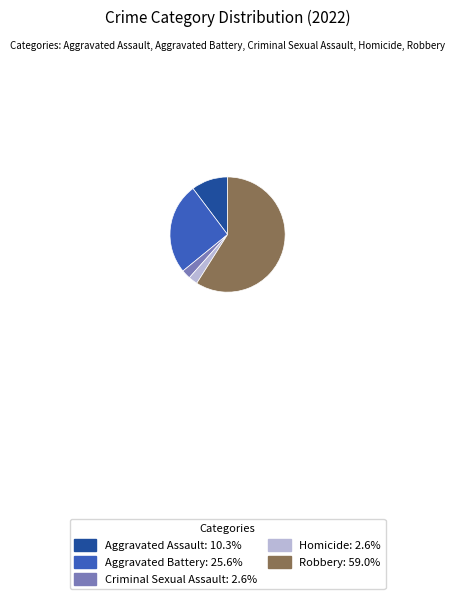

Is there a majority slice in this chart?

Yes